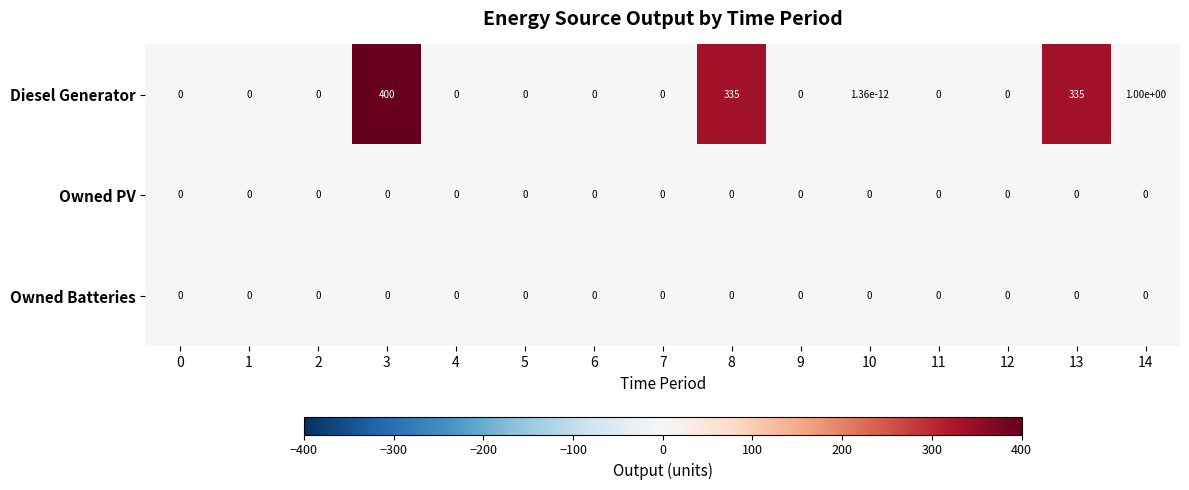

Which series changed the most between 3 and 12?

Diesel Generator